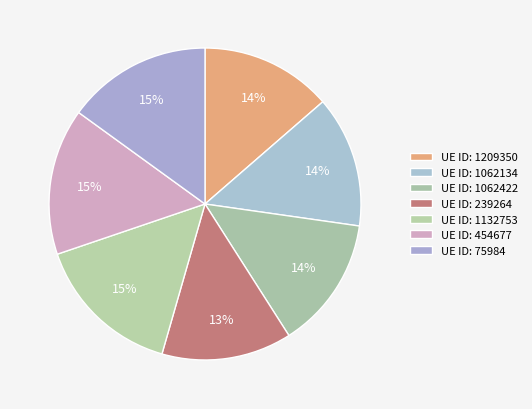

How many slices are in this pie chart?

7